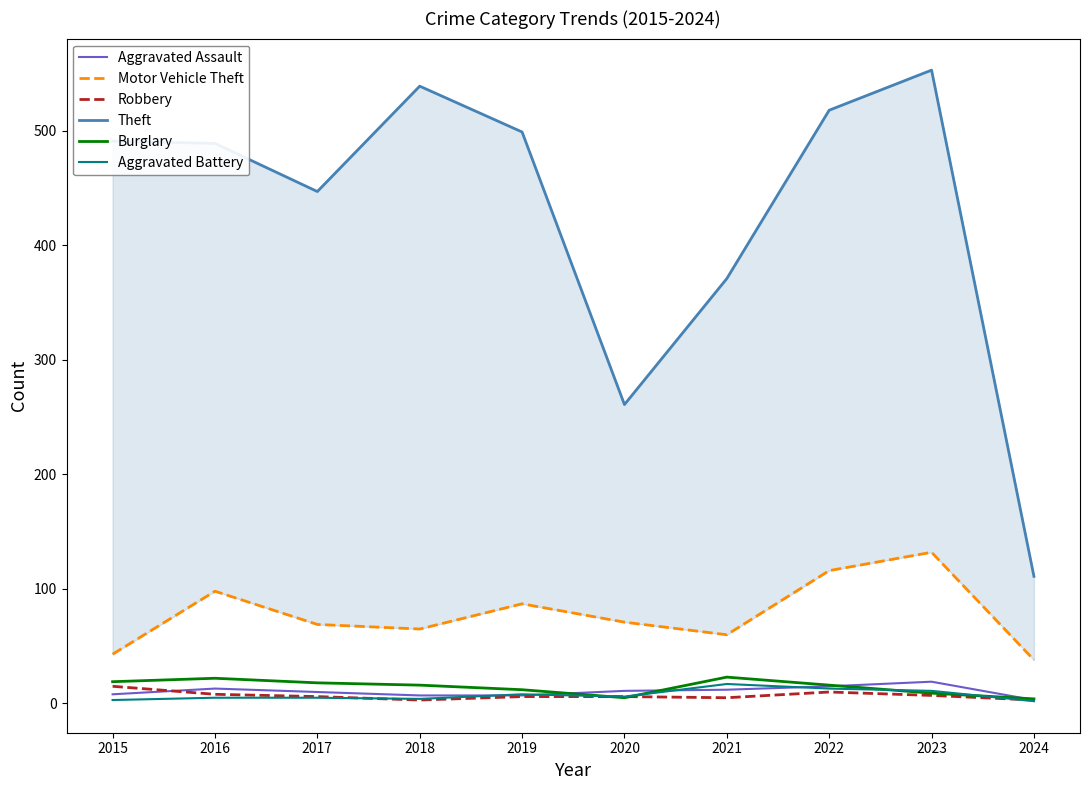

What is the difference between the Burglary values at 2020 and 2022?

11